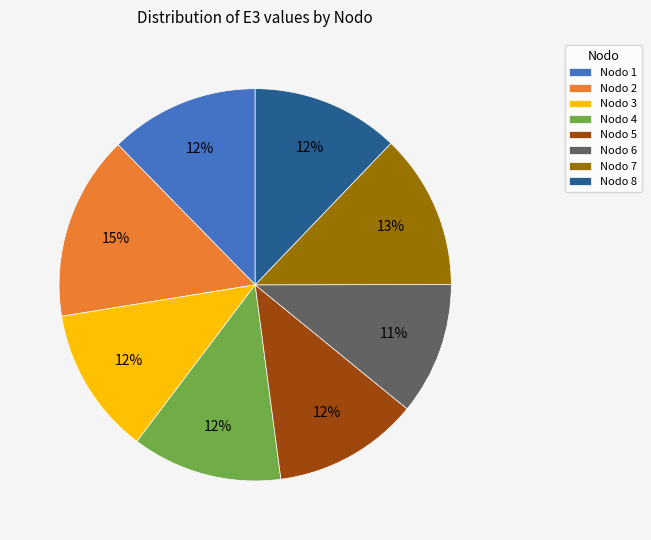

How many segments does this pie chart have?

8